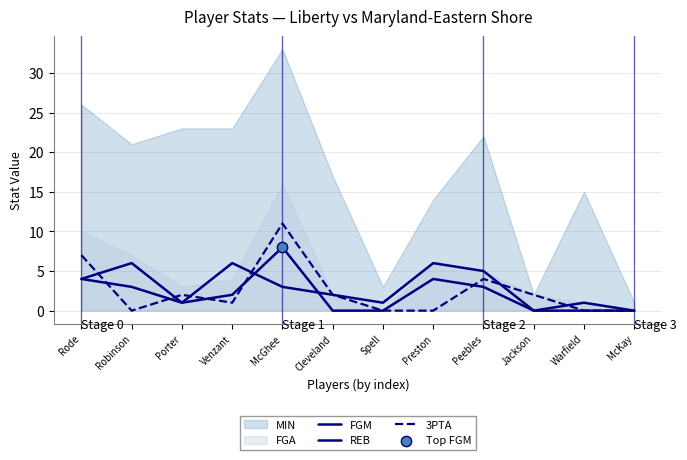

Is the value of REB at Porter greater than the value of 3PTA at Jackson?

No